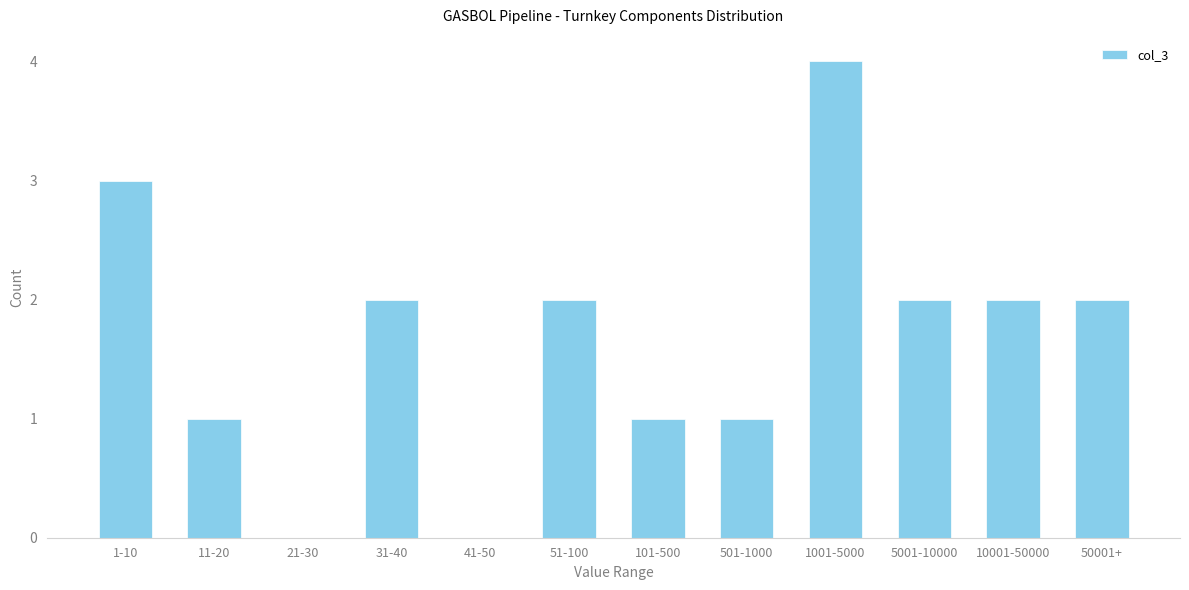

Reading right to left, what are all the values shown in this chart?

50001+=2	10001-50000=2	5001-10000=2	1001-5000=4	501-1000=1	101-500=1	51-100=2	41-50=0	31-40=2	21-30=0	11-20=1	1-10=3